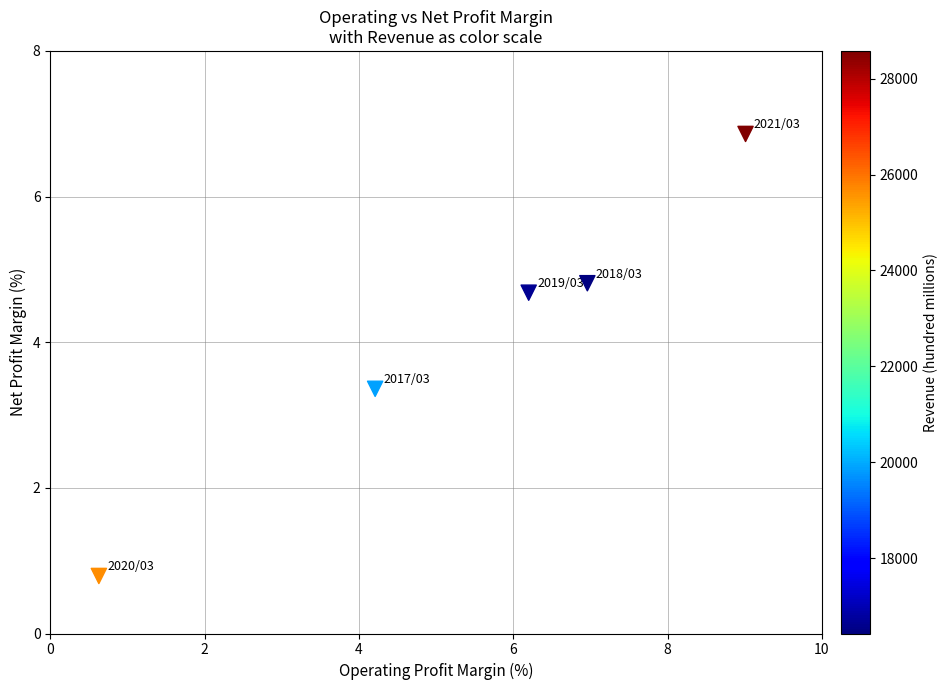

What Y value in the scatter plot is closest to 3?

3.4